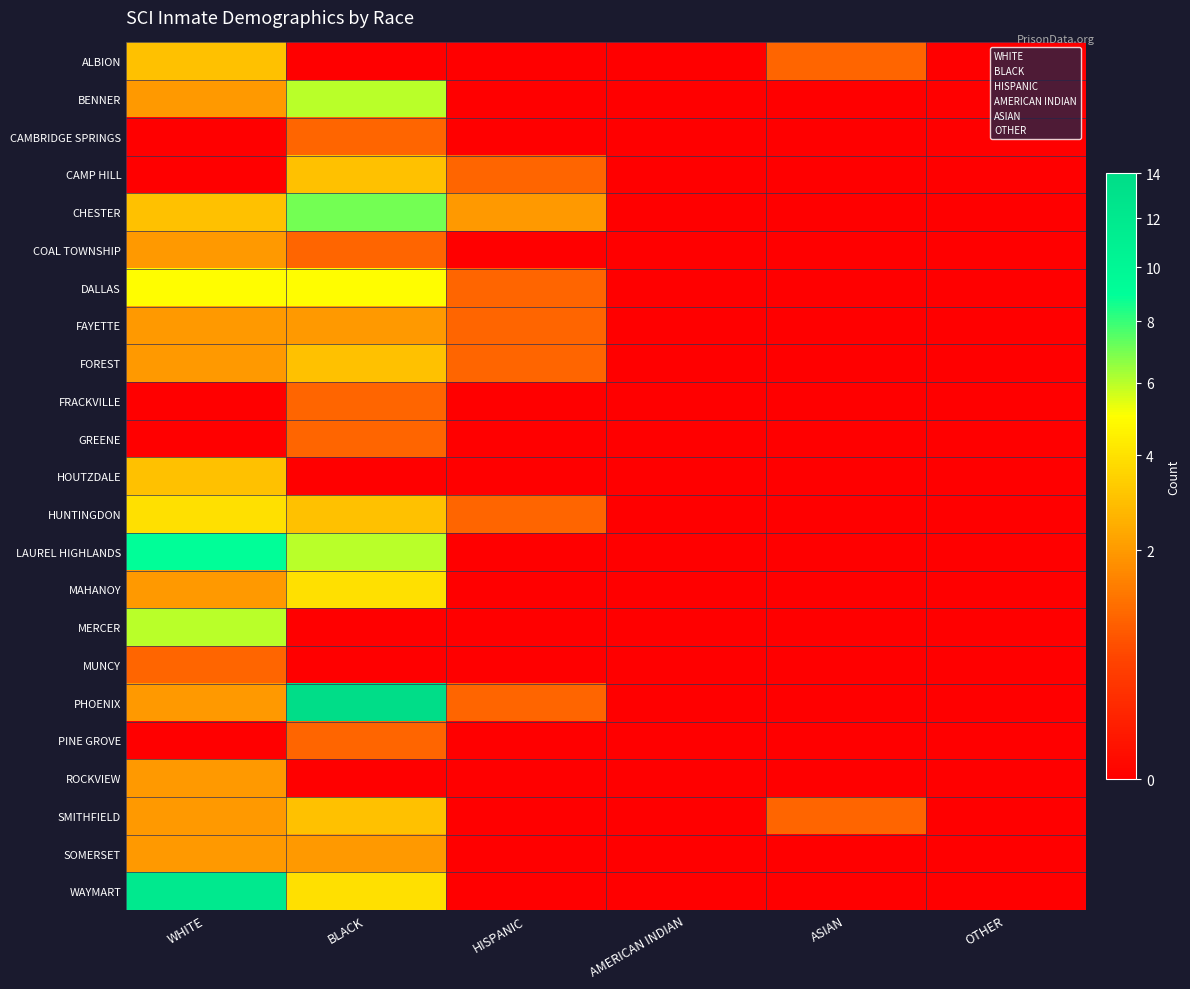

Between WHITE and BLACK, which is larger?

WHITE